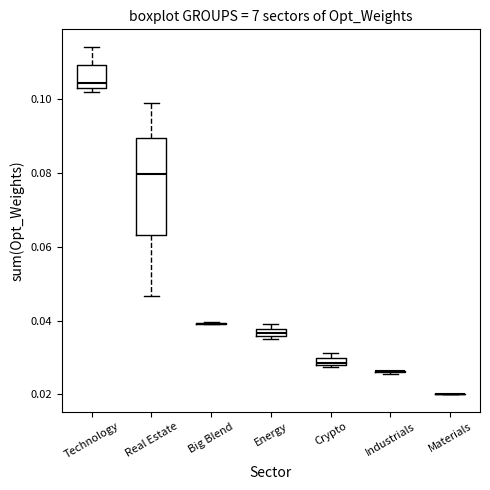

Which box is the tallest, from its lower edge to its upper edge?

Real Estate